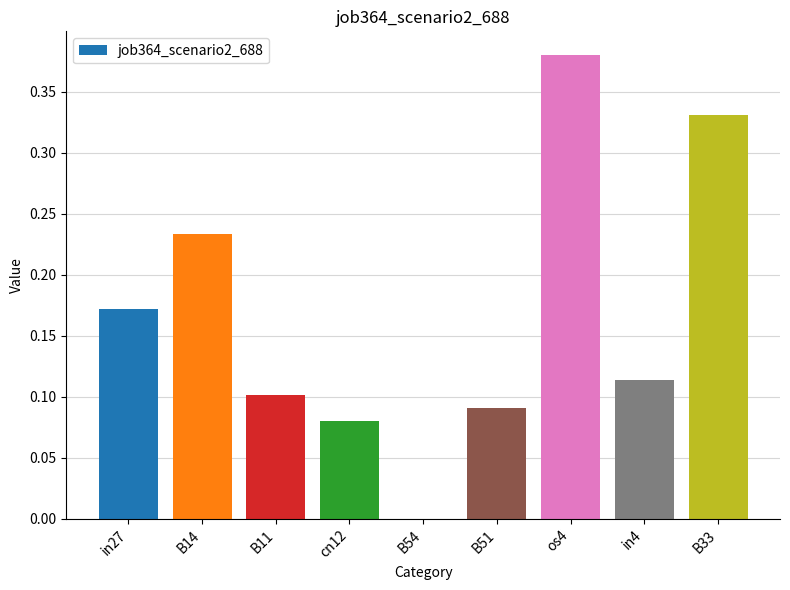

Which label corresponds to the largest value in the chart?

os4